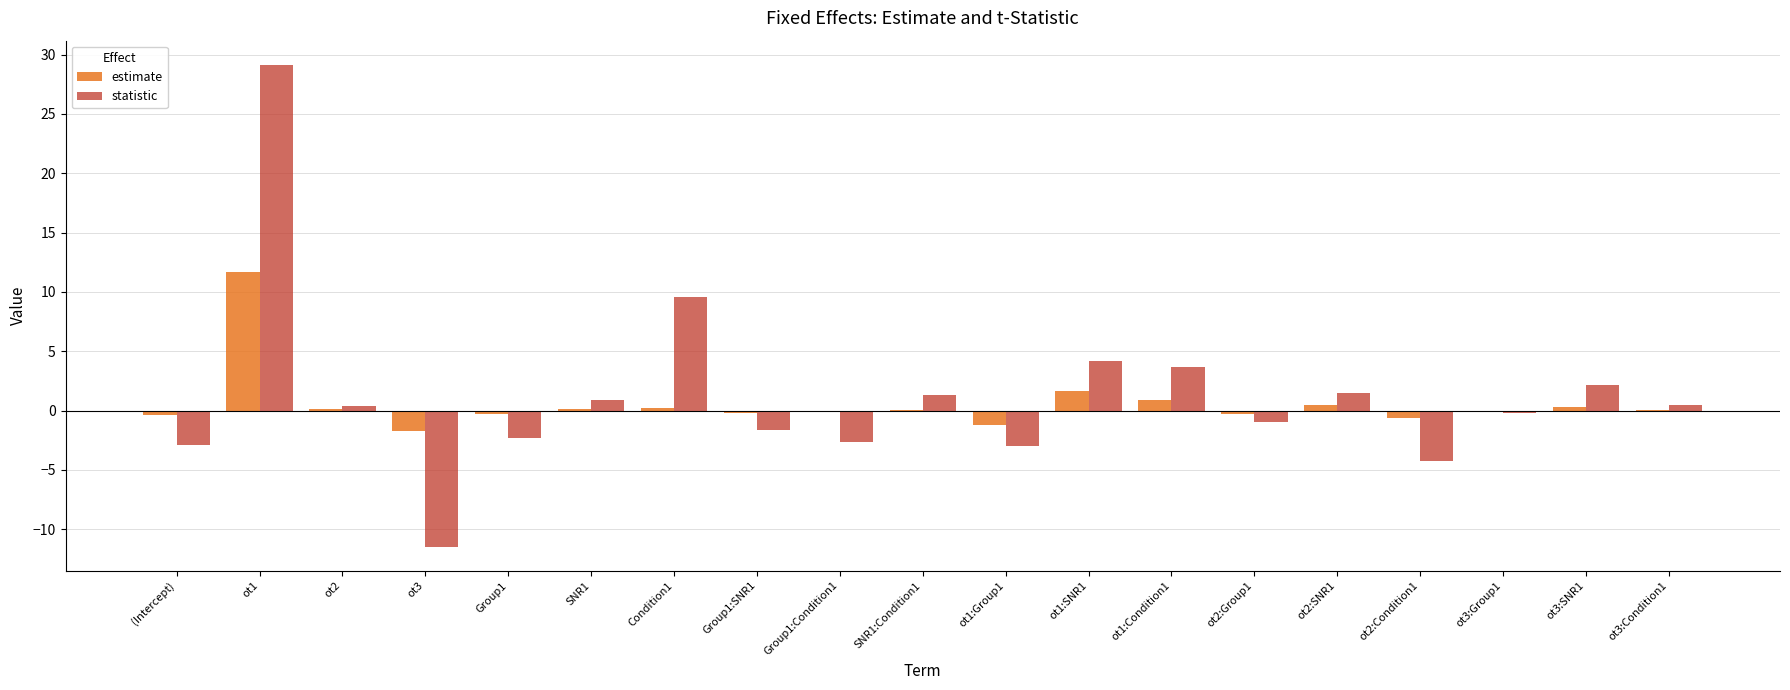

Which series has the largest total across all categories?

statistic